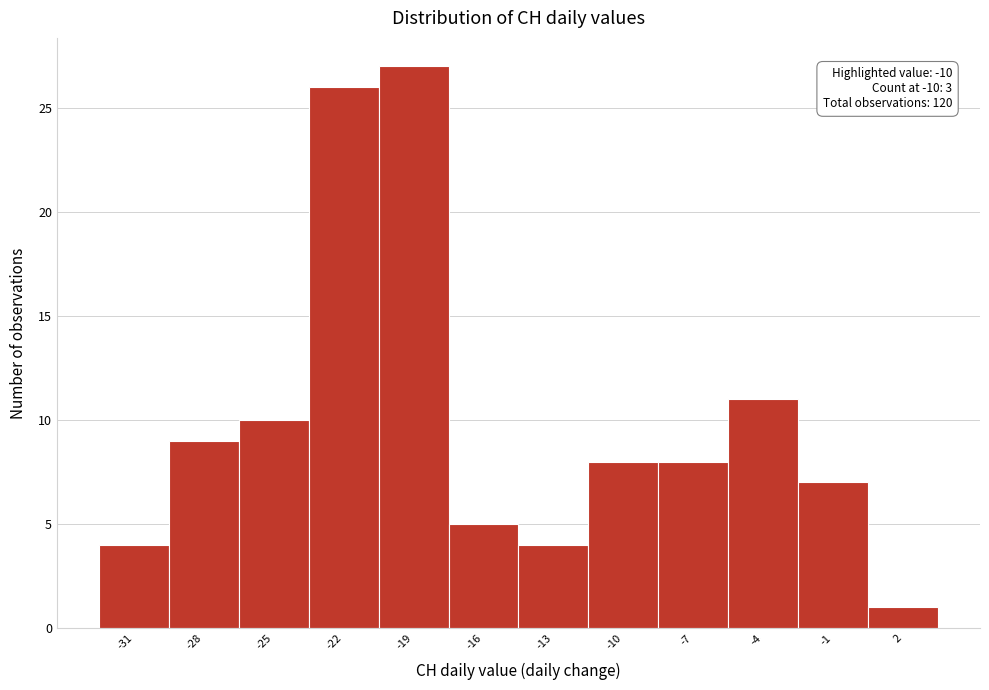

Reading right to left, extract all data points from this chart.

2=1	-1=7	-4=11	-7=8	-10=8	-13=4	-16=5	-19=27	-22=26	-25=10	-28=9	-31=4